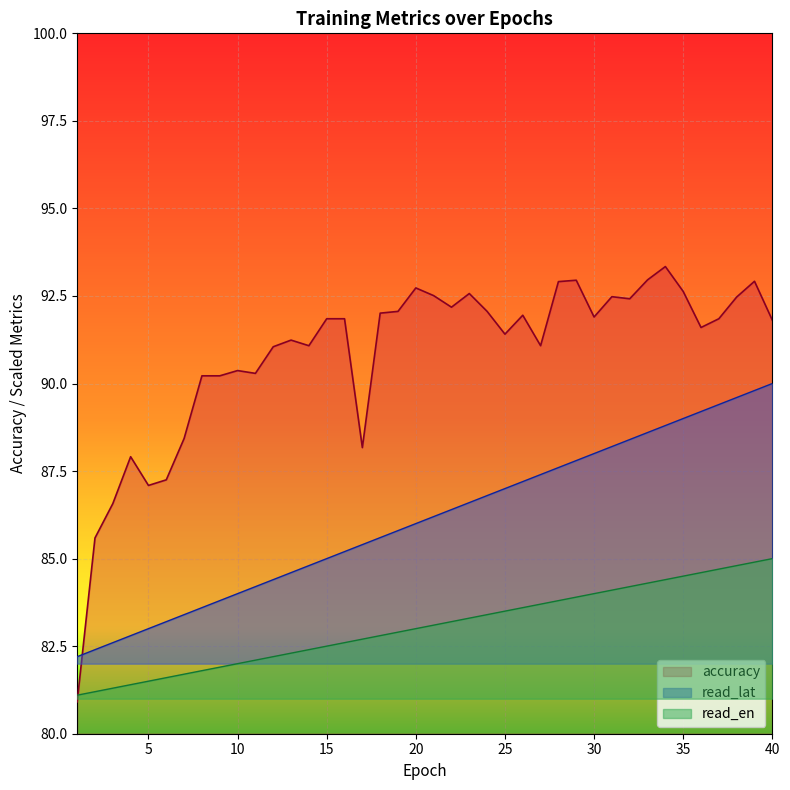

What are all the series names shown in the legend?

accuracy, read_lat, read_en